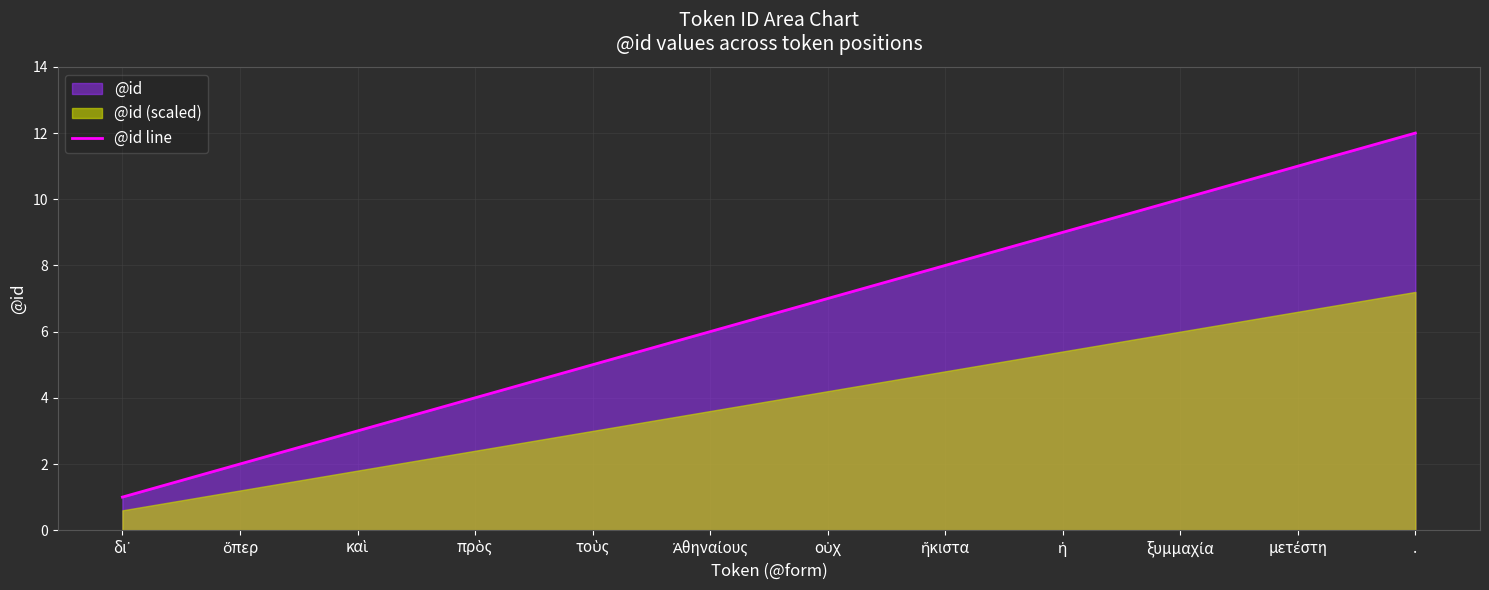

What is the value of the 10th point from the left?

10